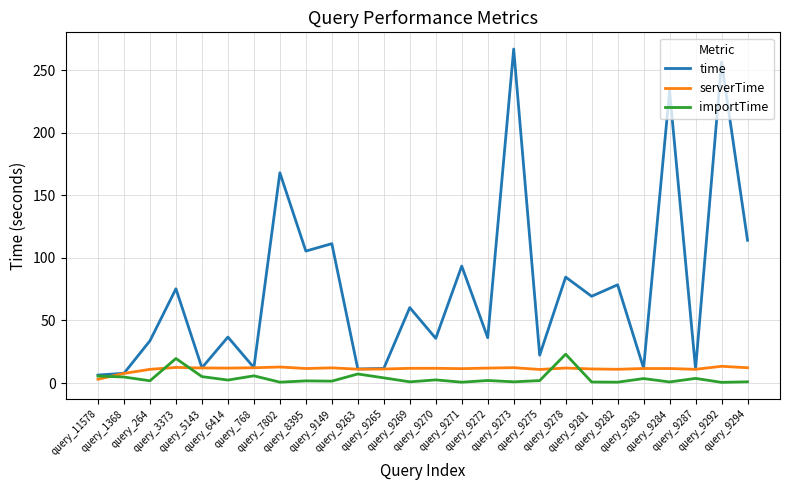

What are all the series names shown in the legend?

time, serverTime, importTime